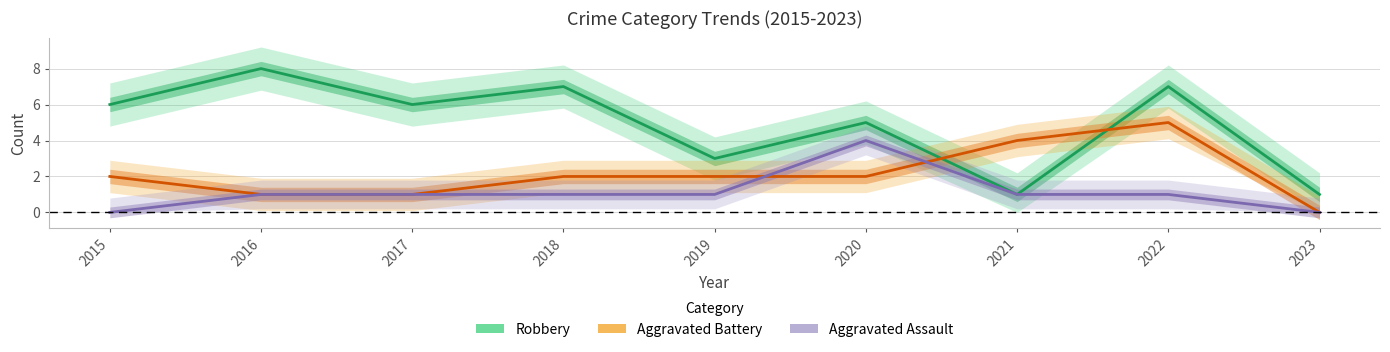

What is the total value across all series at 2020?

11